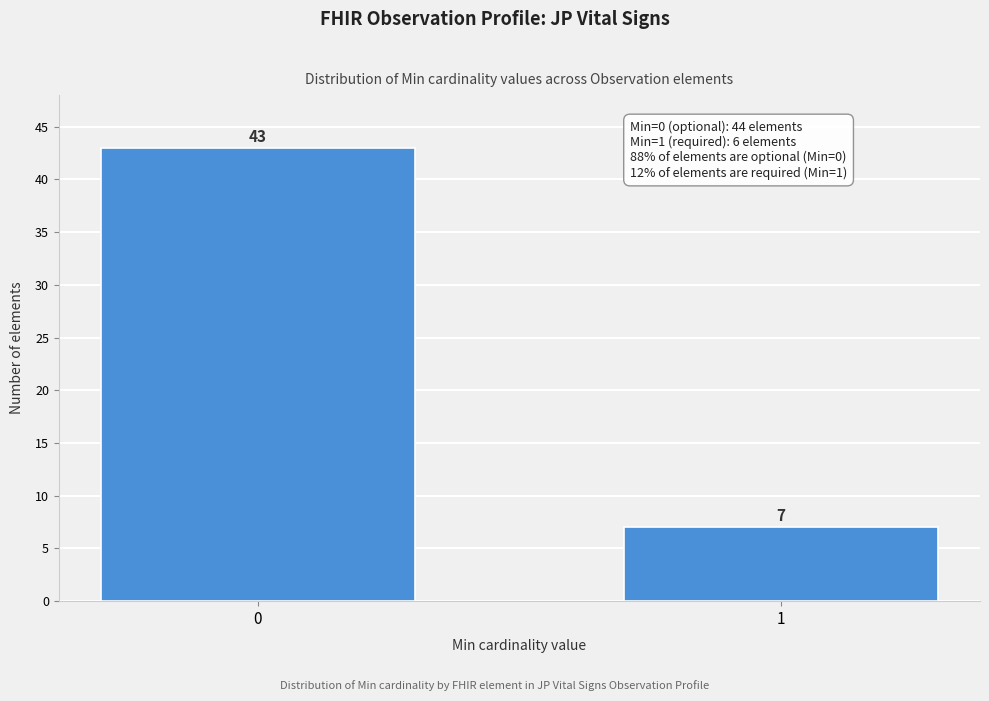

Reading right to left, transcribe all the data shown in this chart.

7	43